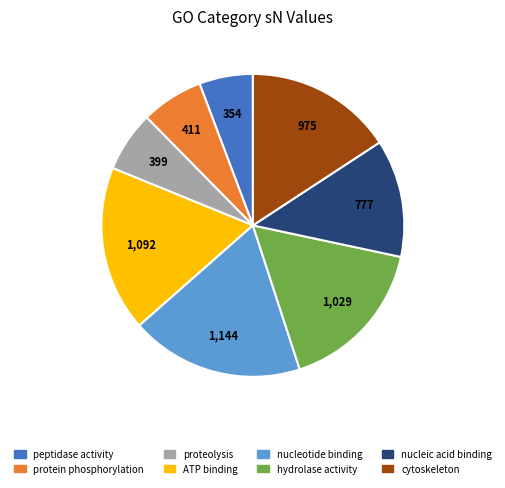

Between ATP binding and nucleic acid binding, which is larger?

ATP binding